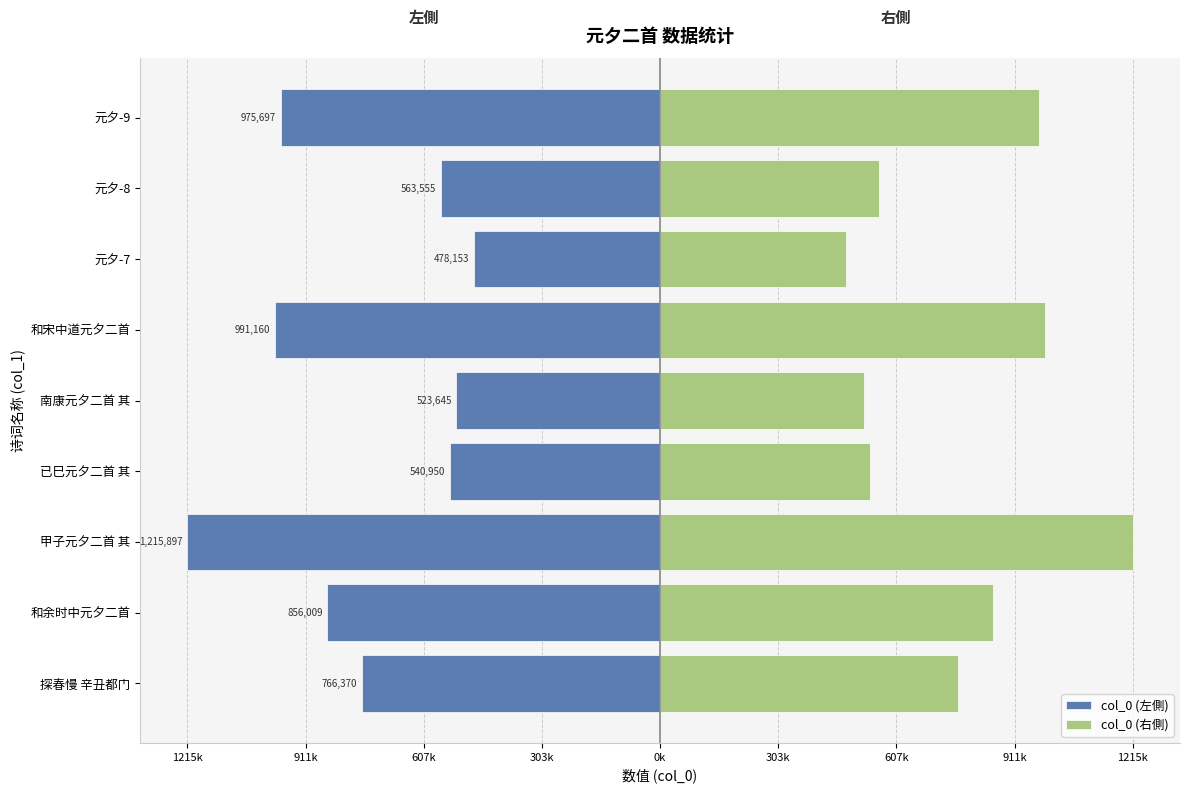

At 元夕-8, list the series in order from largest to smallest.

col_0 (右側), col_0 (左側)